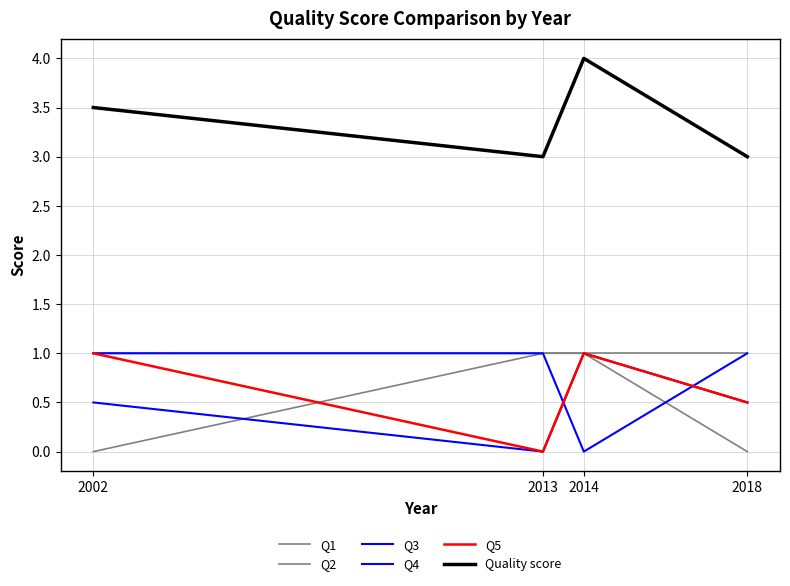

Does the chart have visible grid lines?

Yes